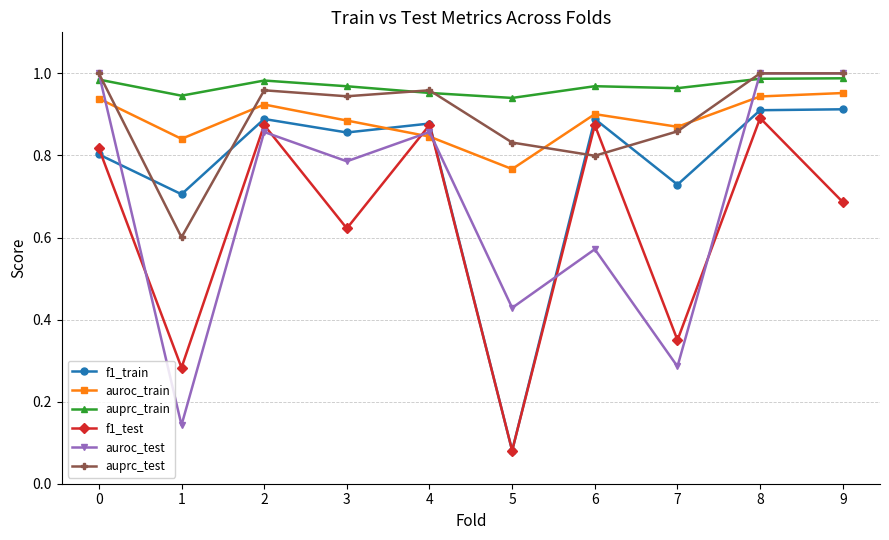

At which category does f1_train reach its first local peak?

2